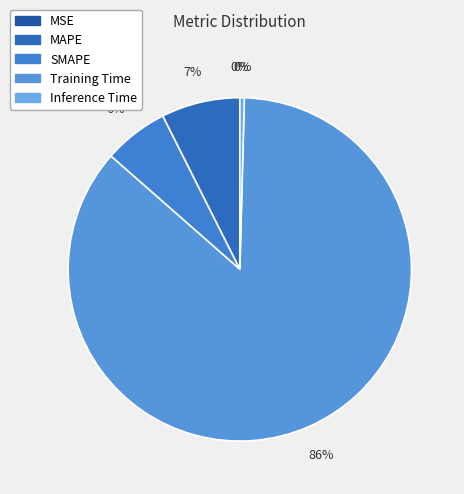

What is the majority slice?

Training Time